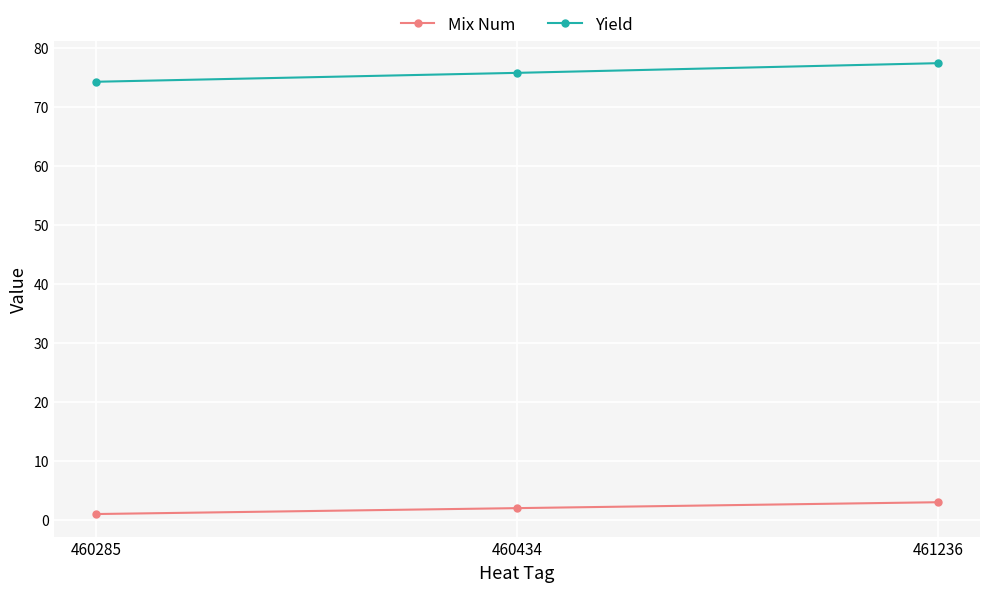

At 461236, list the series in order from smallest to largest.

Mix Num, Yield